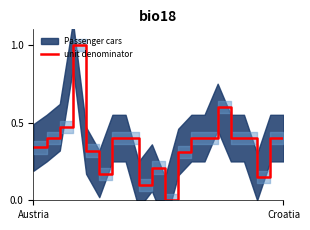

Read the value at 9.

0.2